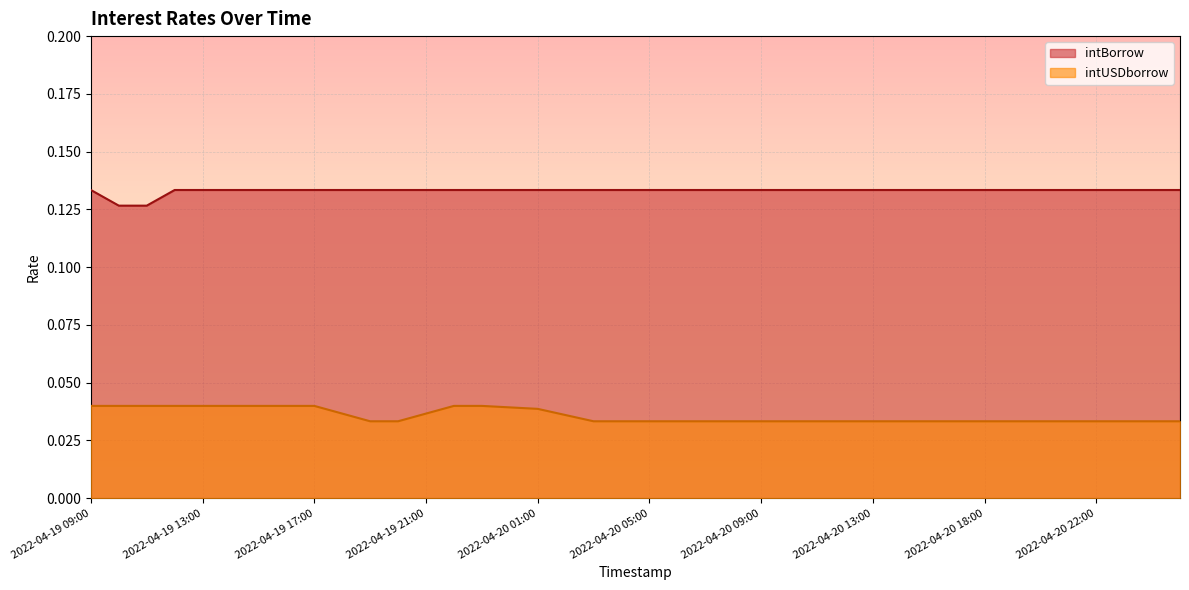

Between 2022-04-19 12:00 and 2022-04-19 18:00, which is larger?

2022-04-19 12:00